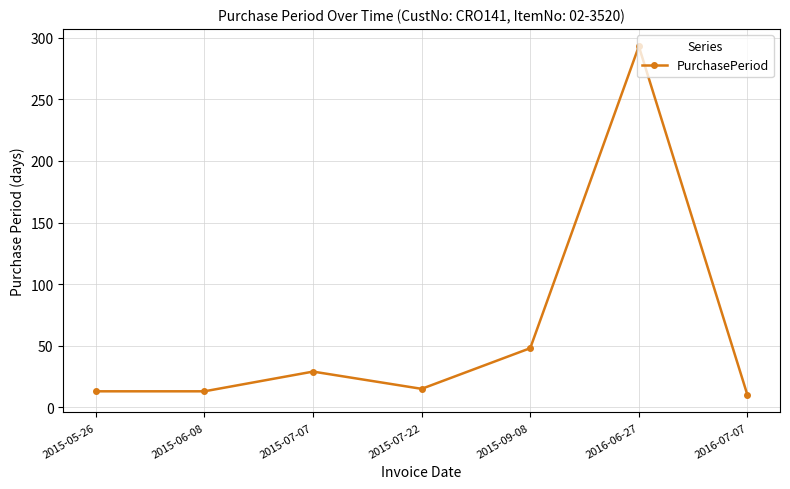

True or false: there are more than 2 points higher than both neighbors.

False